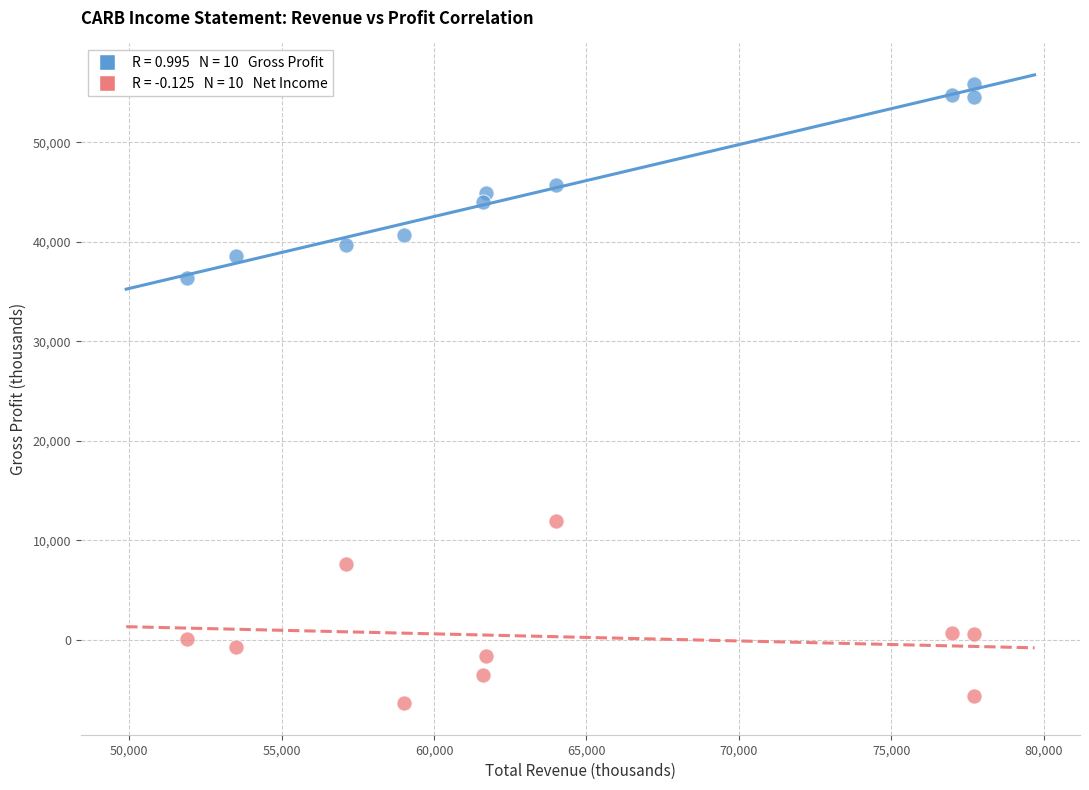

Across all series, what Y value is closest to 24750?

36400